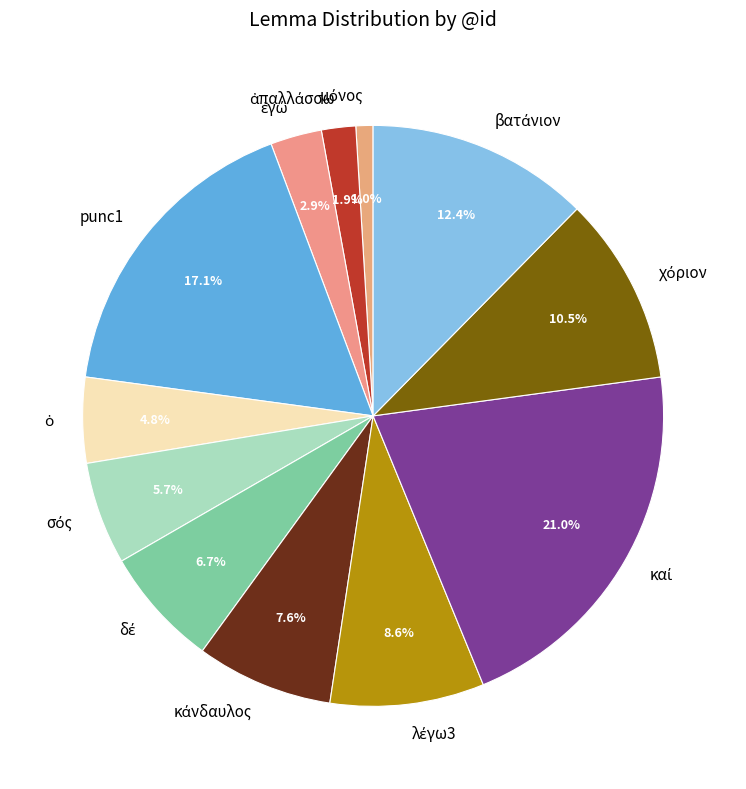

Does any single category account for the majority?

No